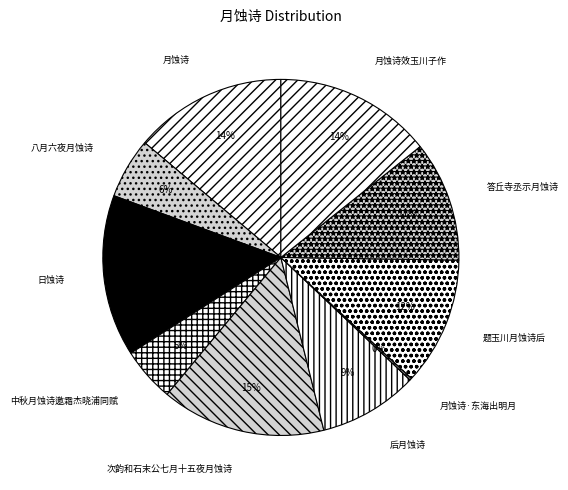

To the nearest percent, what percentage of the pie is 题玉川月蚀诗后?

12%